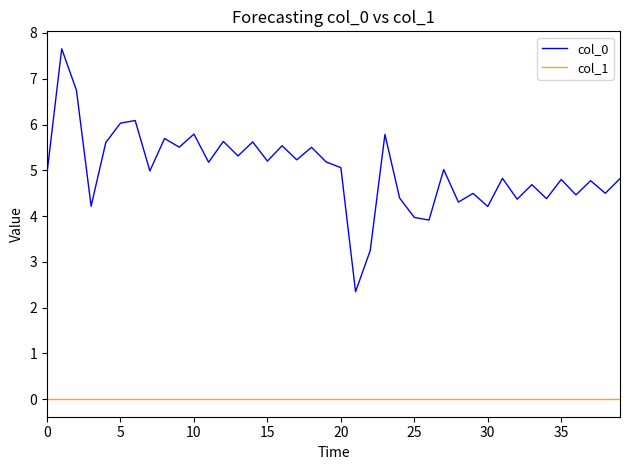

True or false: col_1 and col_0 cross at least once.

False